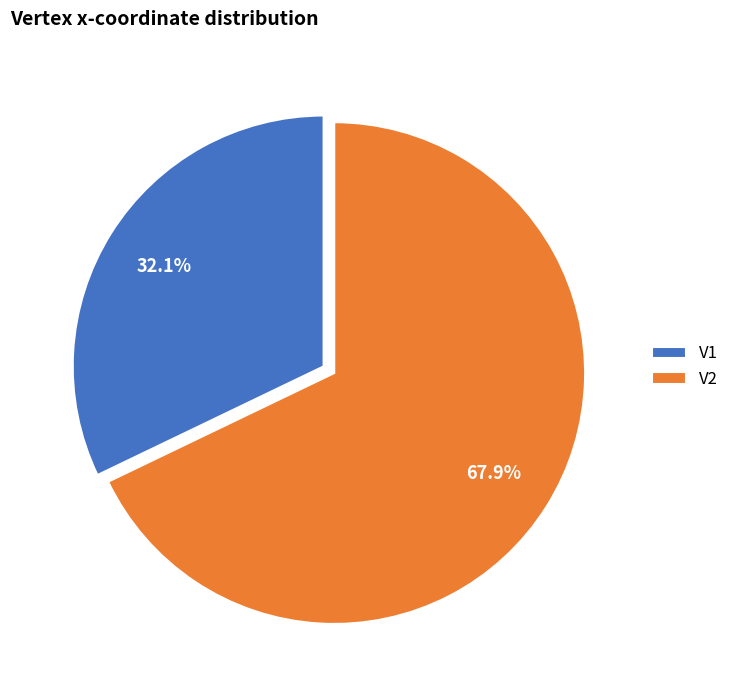

What percentage is the V2 slice, to the nearest percent?

68%